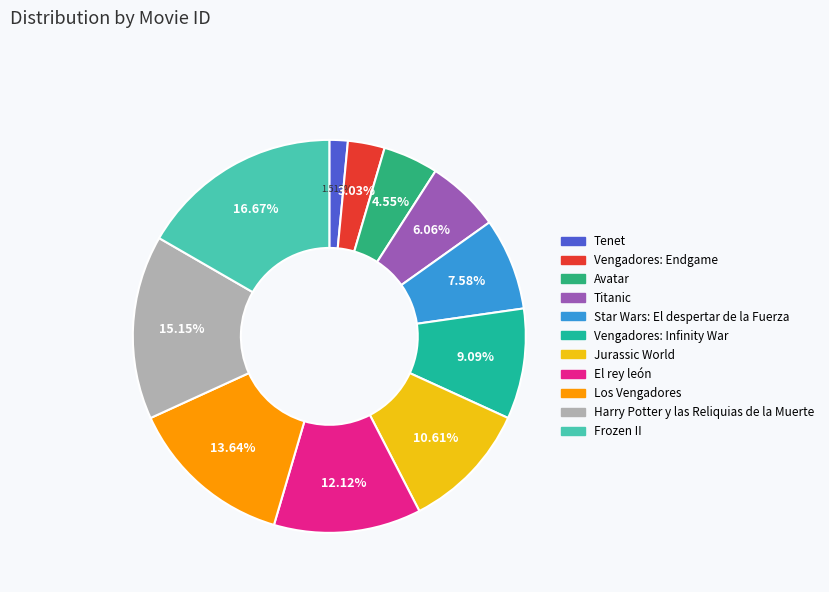

Rank the categories by value from lowest to highest.

Tenet, Vengadores: Endgame, Avatar, Titanic, Star Wars: El despertar de la Fuerza, Vengadores: Infinity War, Jurassic World, El rey león, Los Vengadores, Harry Potter y las Reliquias de la Muerte, Frozen II